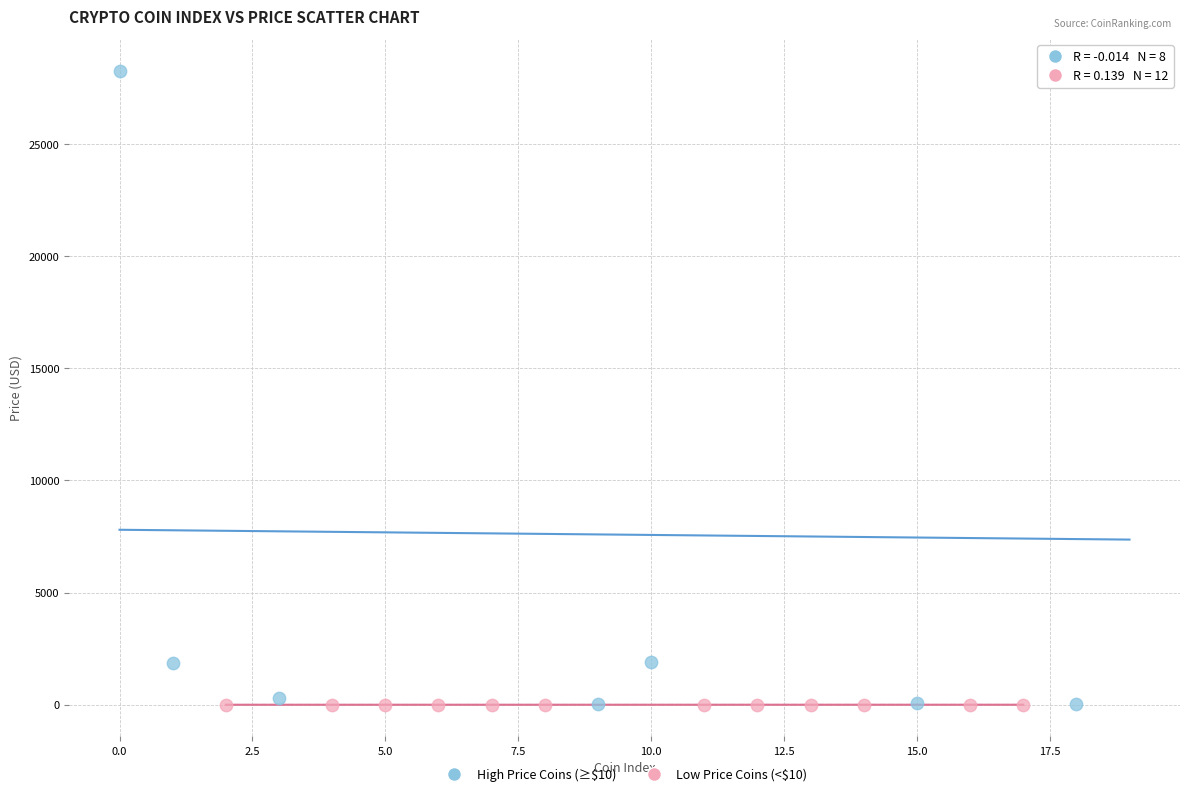

Which series reaches the maximum Y coordinate?

High Price Coins (≥$10)